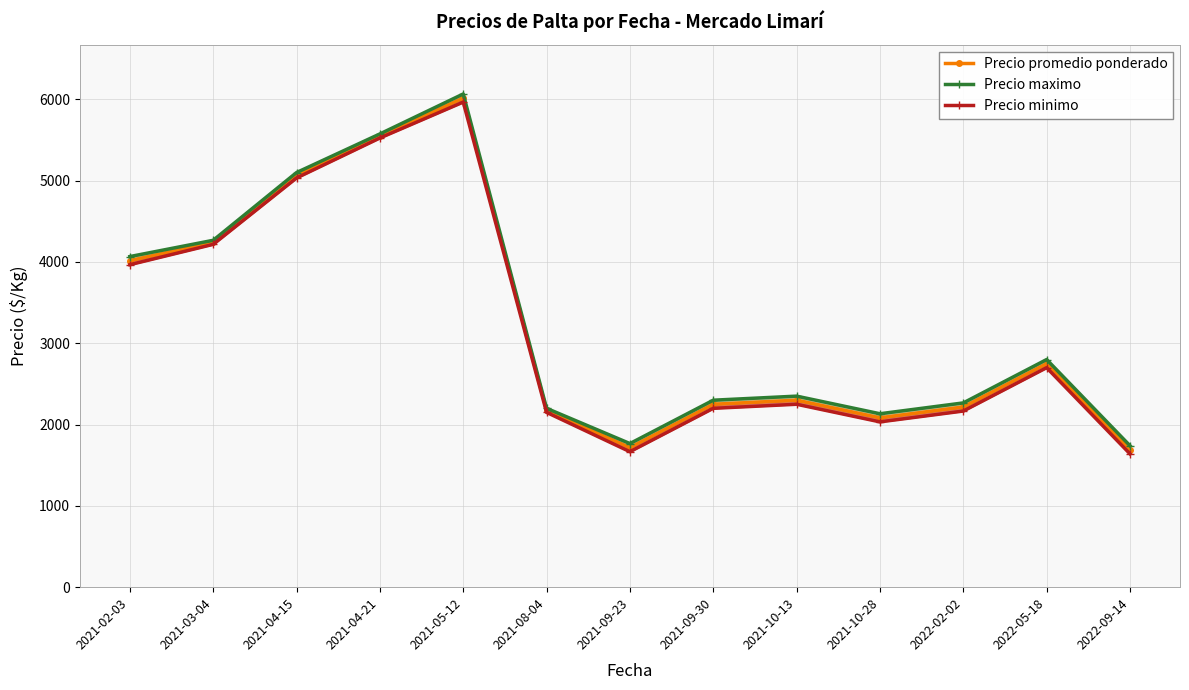

True or false: Precio maximo and Precio promedio ponderado intersect in this chart.

False